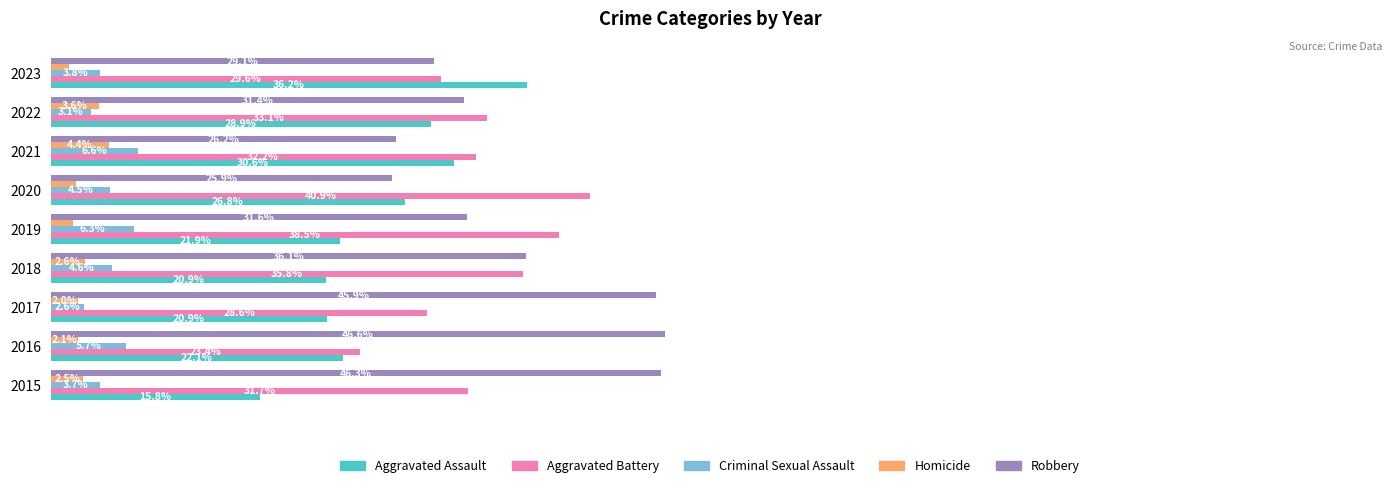

List the series in order of their peak value, highest first.

Robbery, Aggravated Battery, Aggravated Assault, Criminal Sexual Assault, Homicide